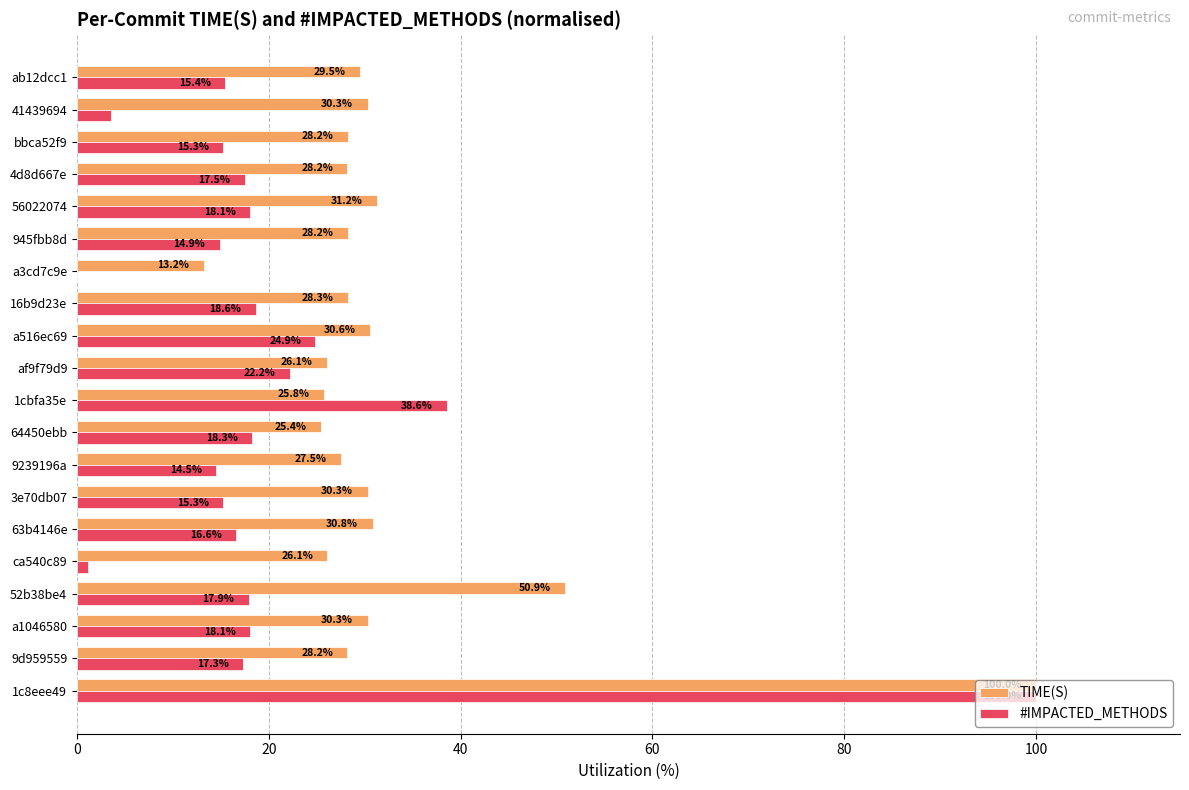

The #IMPACTED_METHODS series shows 15.3 at 3e70db07. True or false?

True